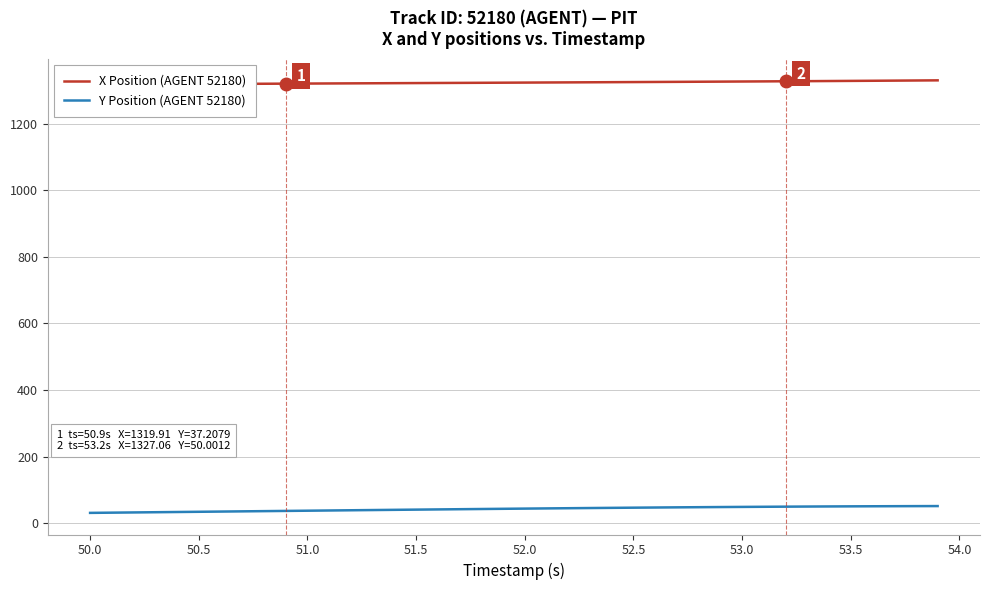

What is the lowest value of the Y Position (AGENT 52180) series?

31.3